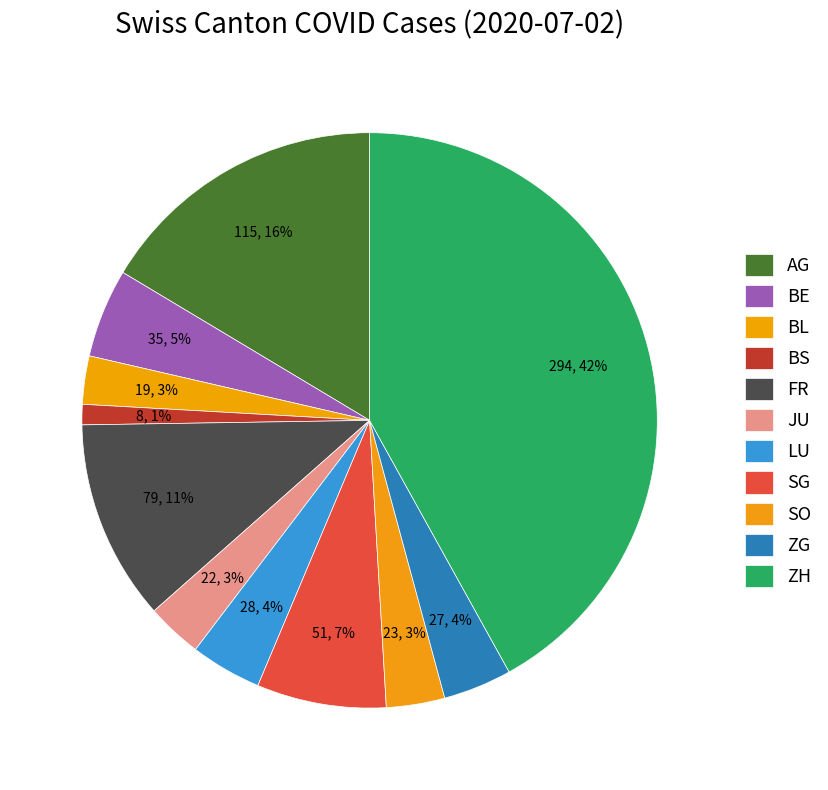

To the nearest percent, what is the difference between the AG and JU slice percentages?

13%